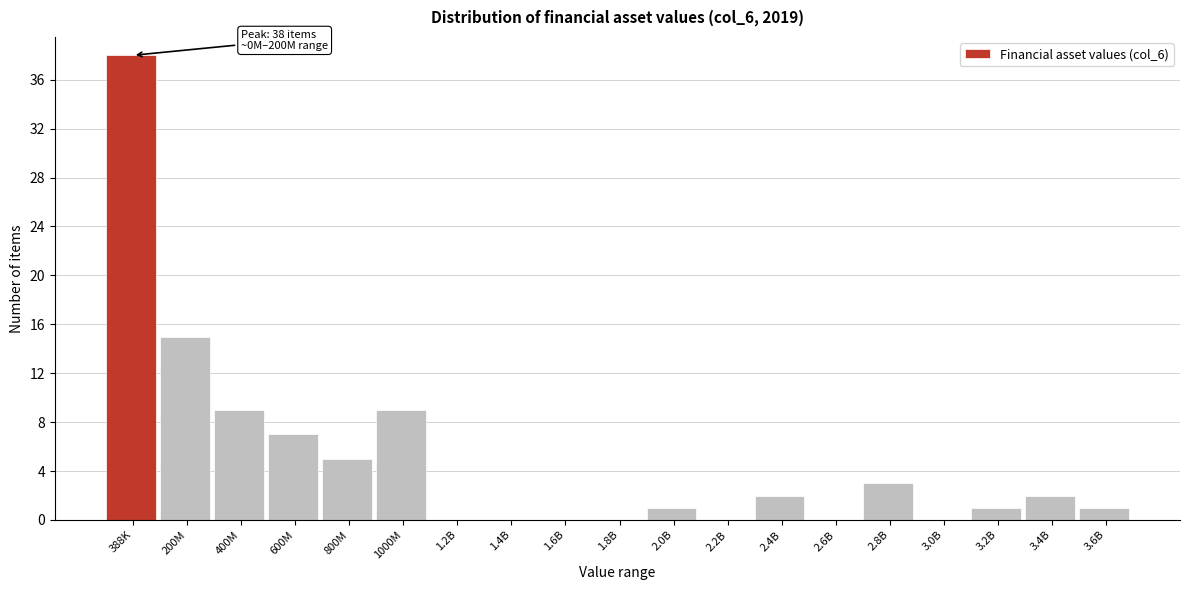

Reading left to right, transcribe all the data shown in this chart.

388K=38	200M=15	400M=9	600M=7	800M=5	1000M=9	1.2B=0	1.4B=0	1.6B=0	1.8B=0	2.0B=1	2.2B=0	2.4B=2	2.6B=0	2.8B=3	3.0B=0	3.2B=1	3.4B=2	3.6B=1